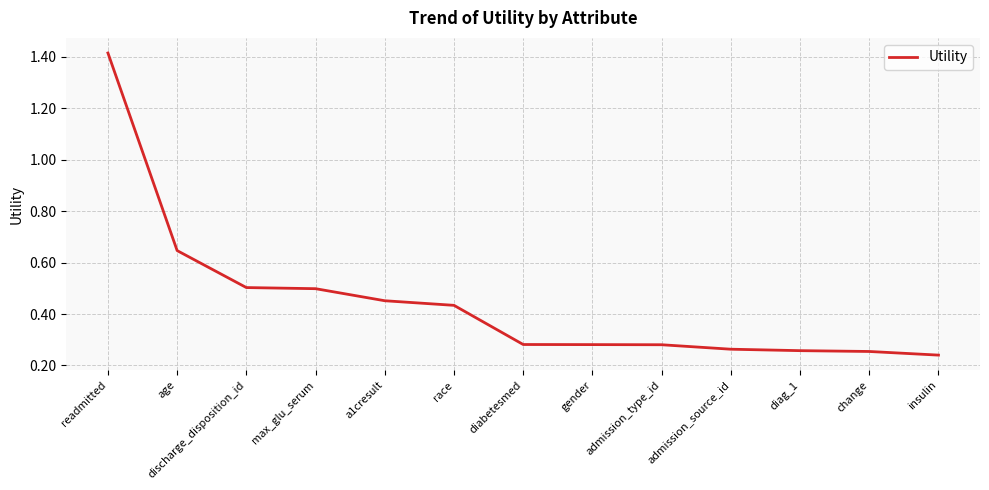

What position from the left is admission_type_id?

9